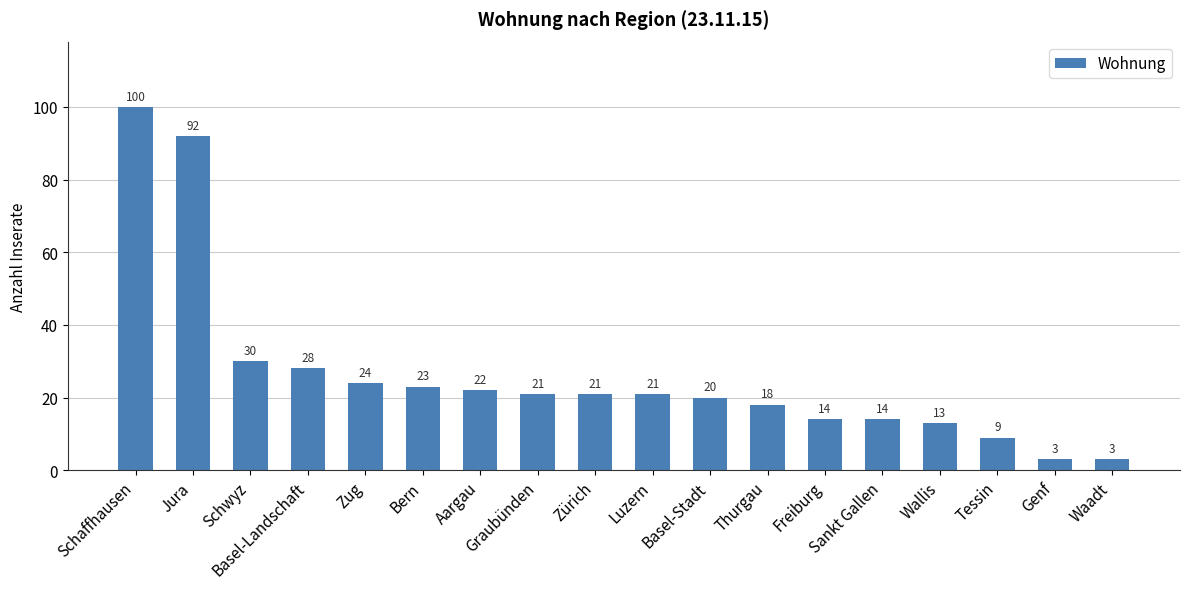

Which category has the highest value across all series?

Schaffhausen